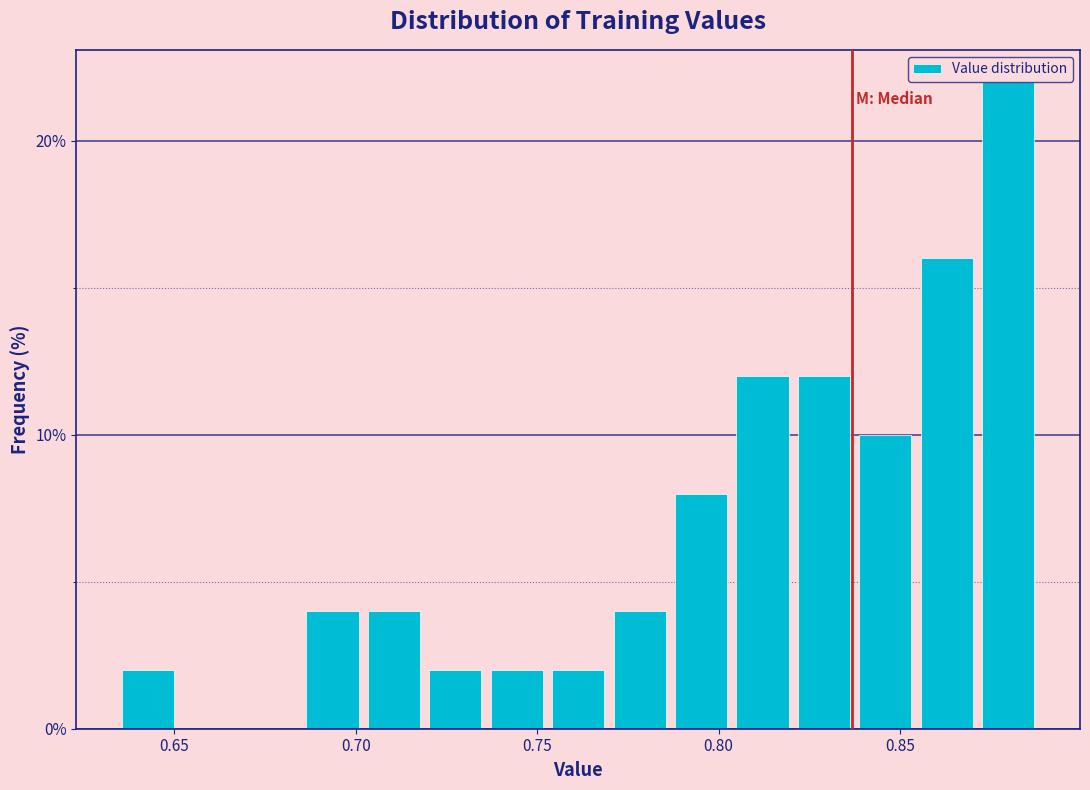

Around what value on the x-axis is the tallest bar? Give the approximate position of its centre, as read against the axis.

0.880